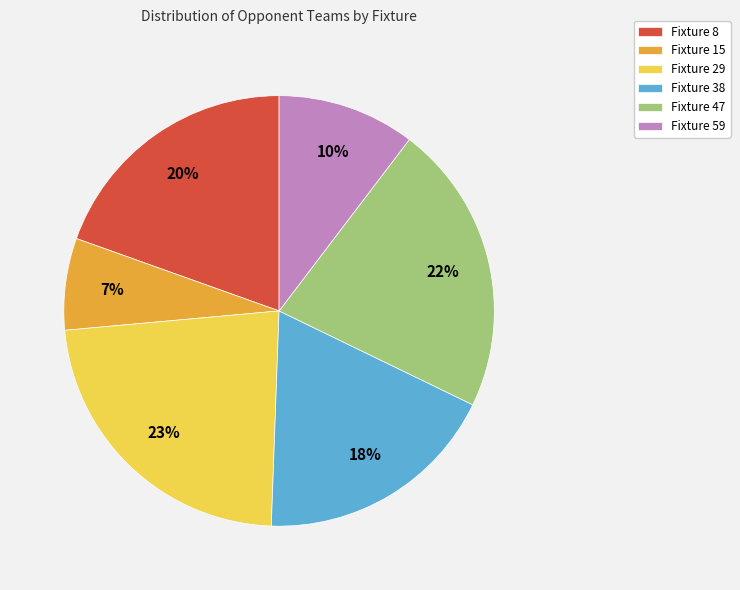

Is the sum of Fixture 59 and Fixture 47 greater than half?

No